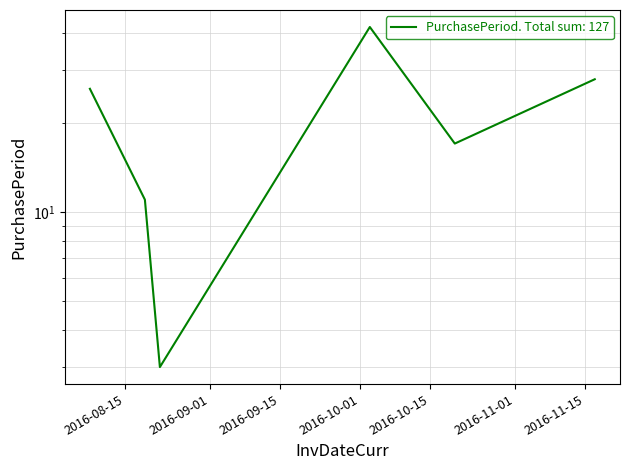

What is the change in value from 2016-08-22 to 2016-11-17?

+25